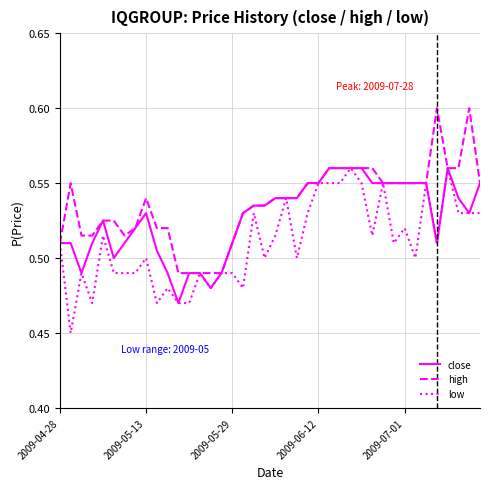

List the series in order of their overall mean, highest first.

high, close, low